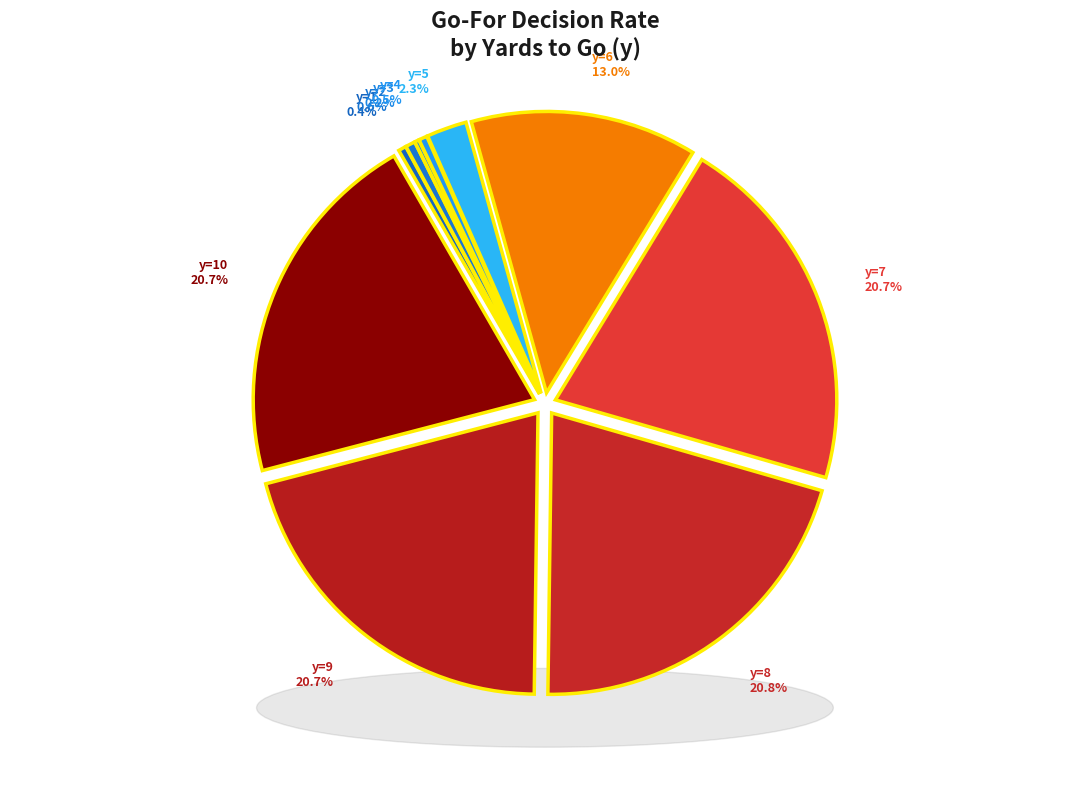

To the nearest percent, what is the difference between the y=1 and y=6 slice percentages?

13%